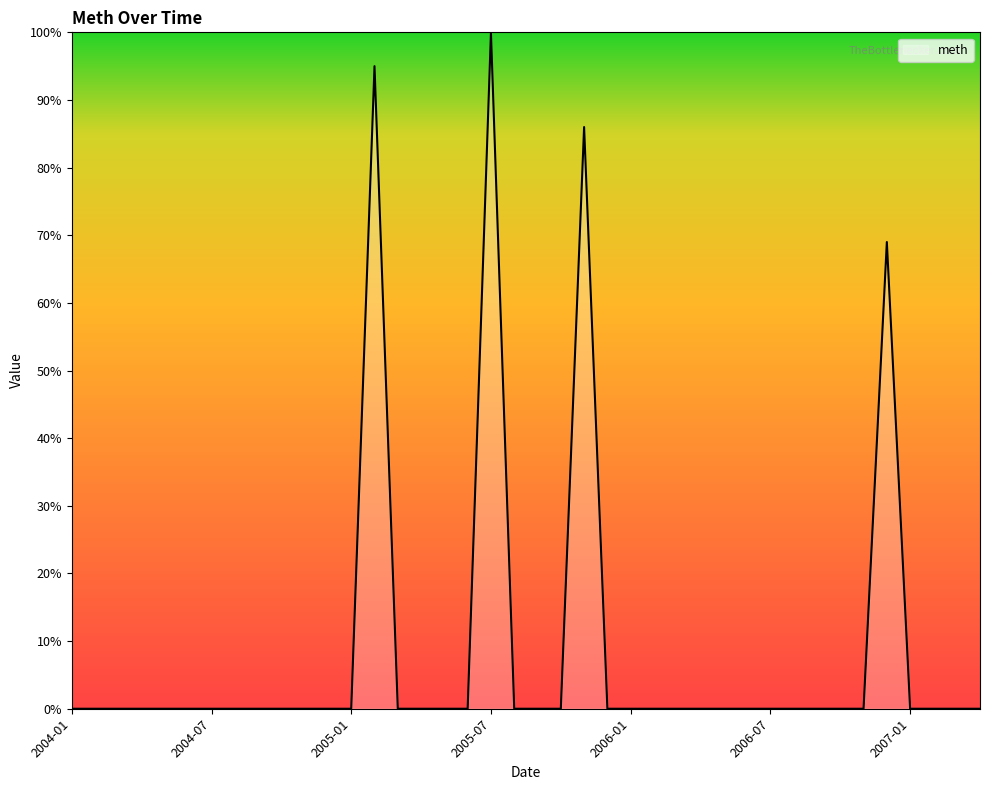

What is the maximum value shown in the chart?

100